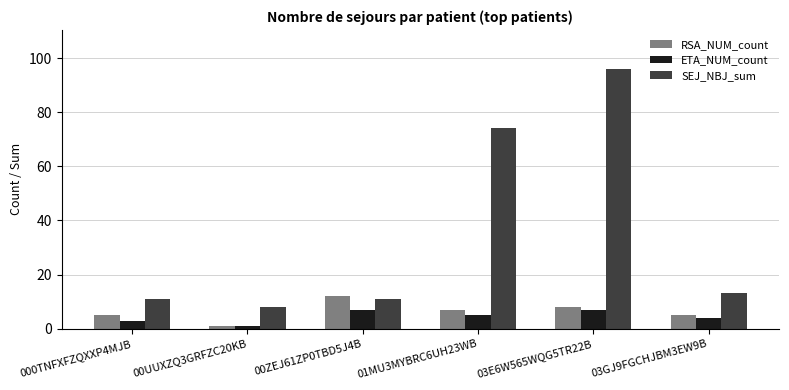

At which label does RSA_NUM_count reach its minimum?

00UUXZQ3GRFZC20KB